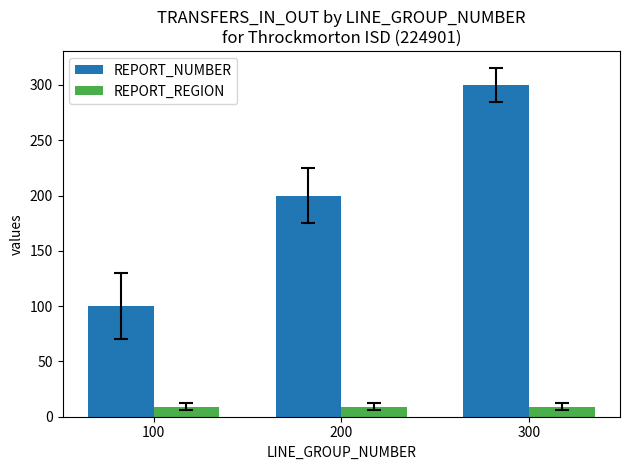

What value does the REPORT_REGION series have at 200?

9